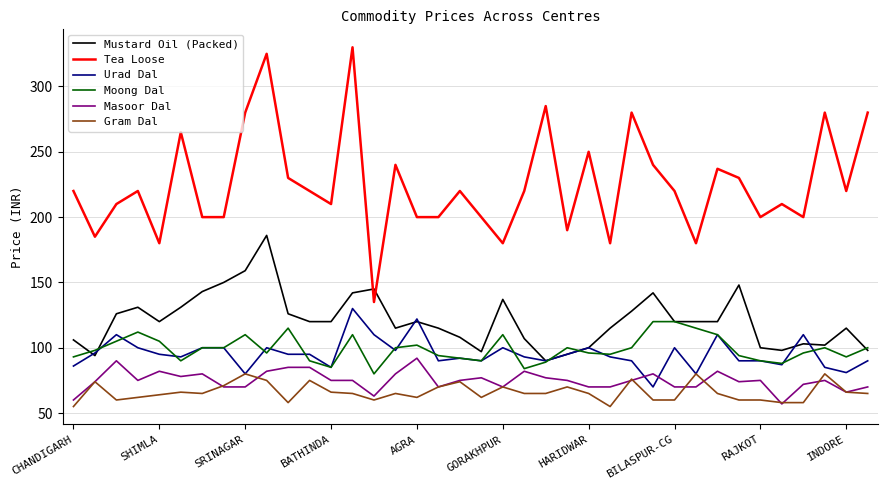

Which series has the largest total across all categories?

Tea Loose